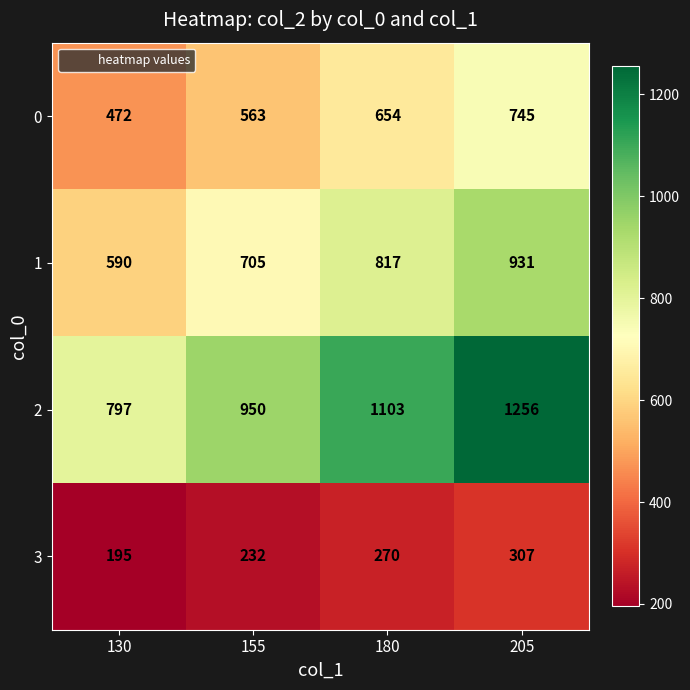

Reading left to right, transcribe all the data shown in this chart.

0: 472	563	654	745
1: 590	705	817	931
2: 797	950	1103	1256
3: 195	232	270	307